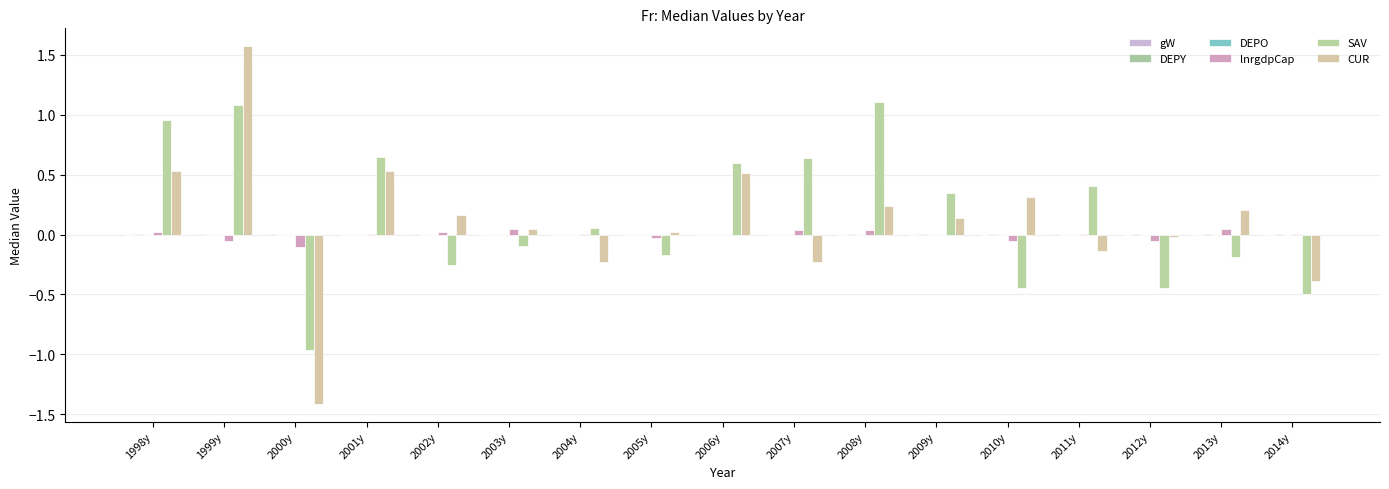

What is the minimum value for lnrgdpCap?

-0.1